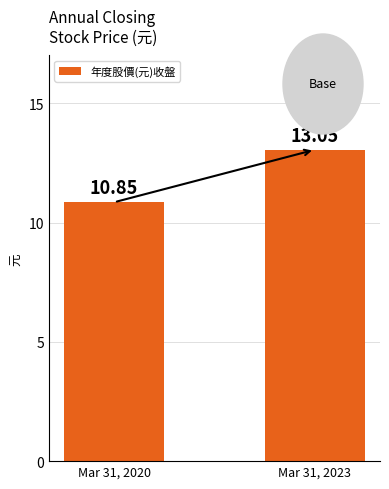

Does the chart contain any negative values?

No